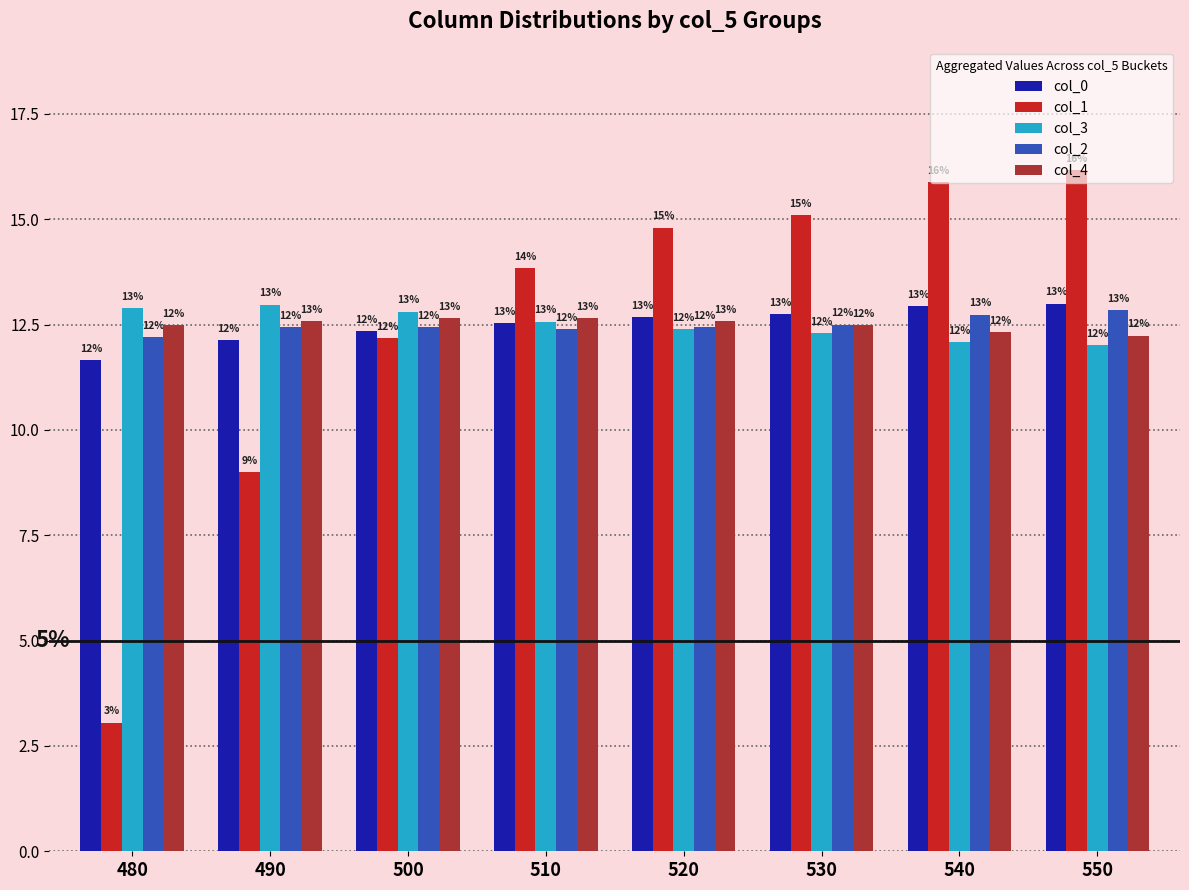

Between 510 and 550, which series saw the biggest shift?

col_1